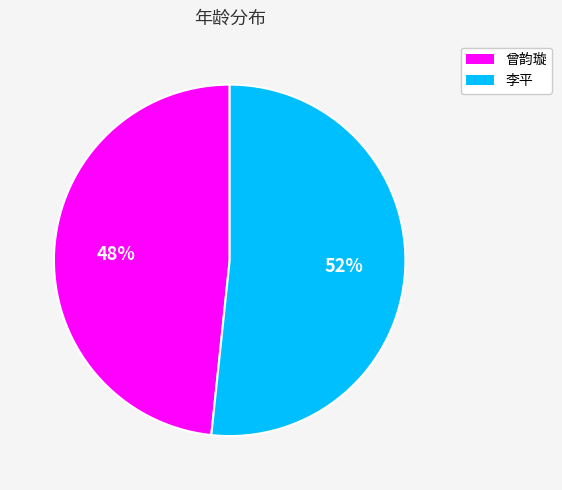

Rank the categories by value from lowest to highest.

曾韵璇, 李平